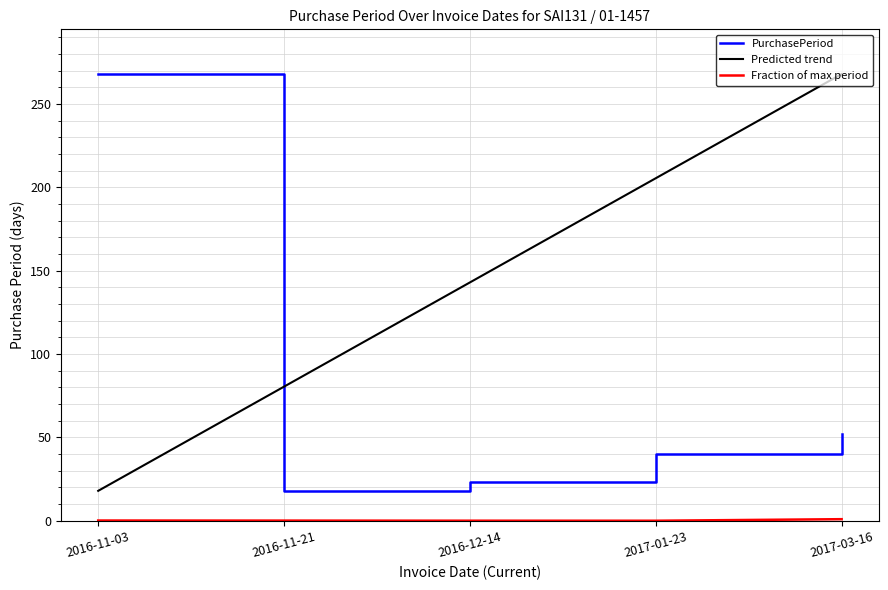

What is the difference between the maximum and minimum values?

250